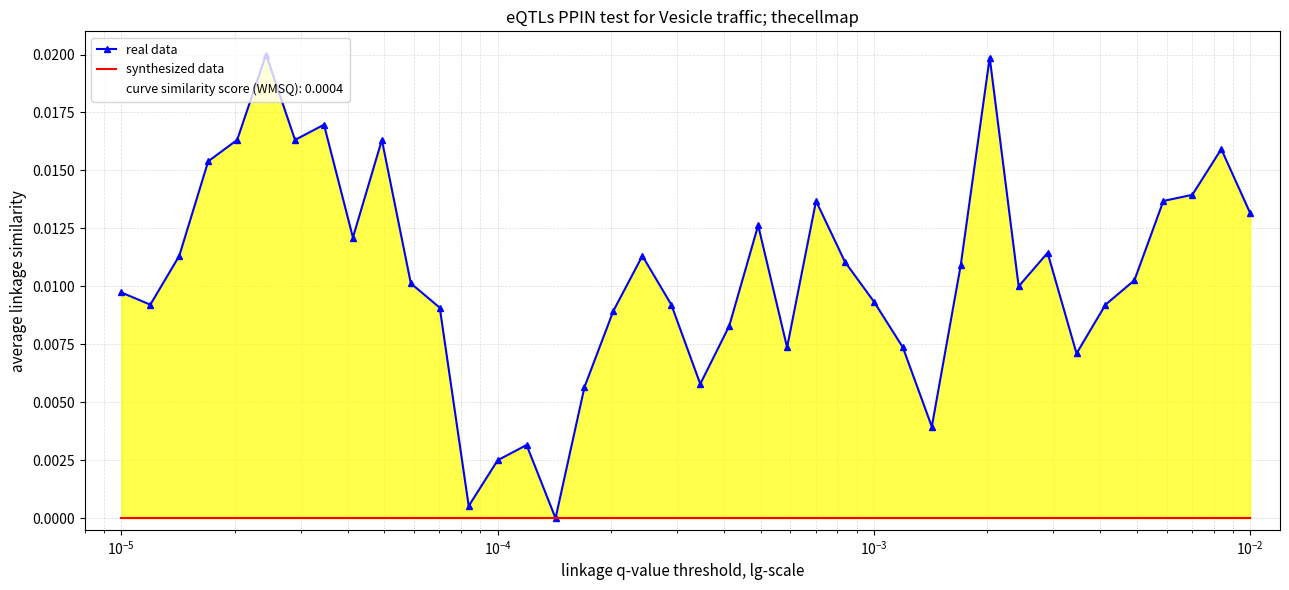

What are all the series names shown in the legend?

real data, synthesized data